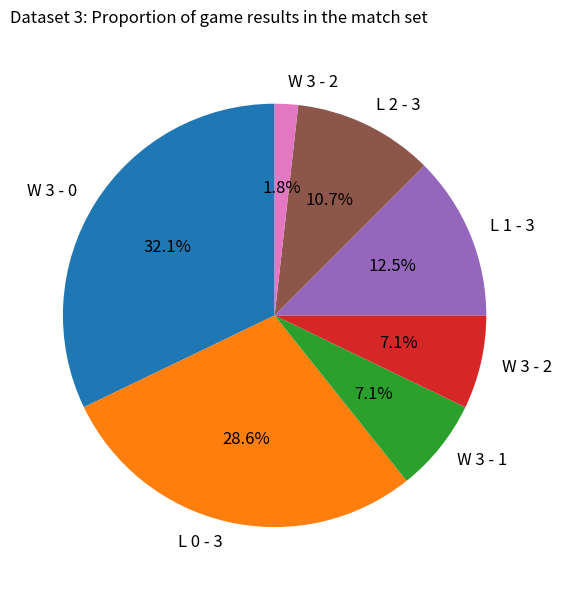

Does any single category account for the majority?

No